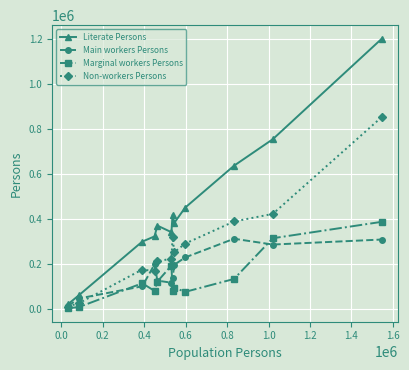

What is the minimum value for Main workers Persons?

14493